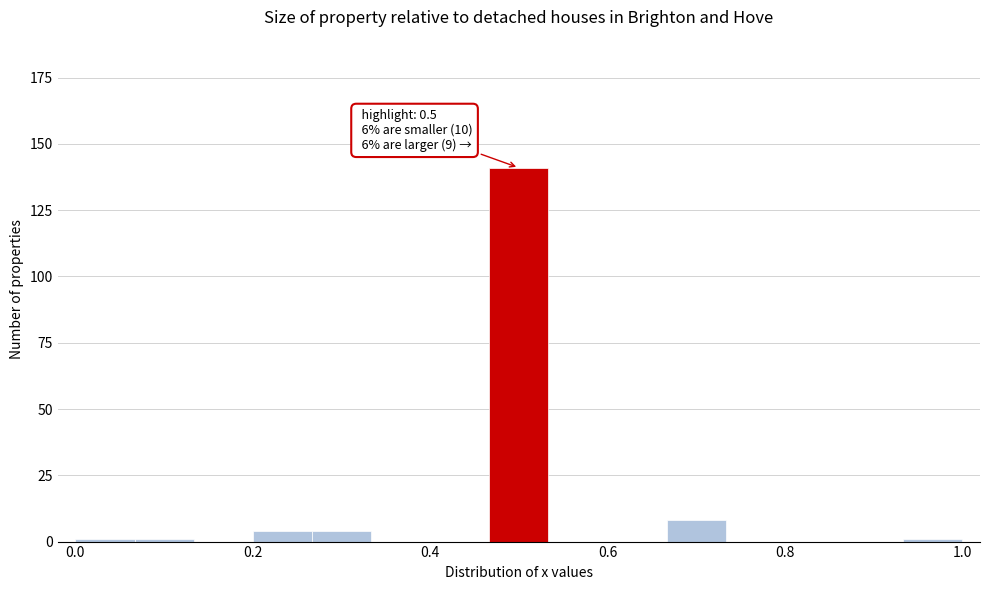

Read against the x-axis, roughly where is the centre of the tallest bar?

0.50